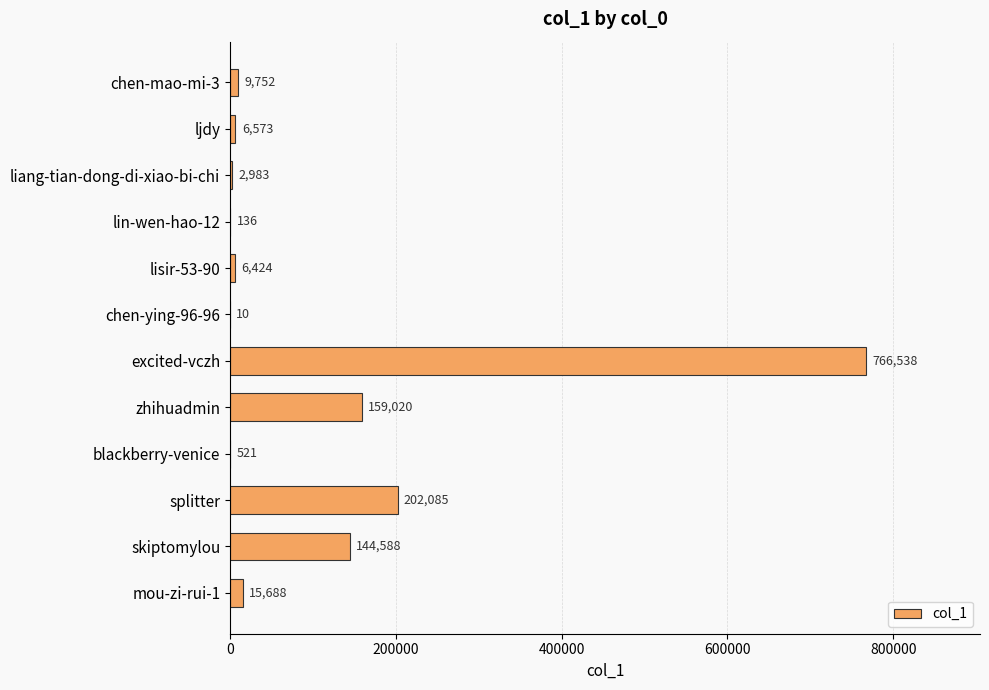

What is the sum of the values at ljdy and skiptomylou?

151161